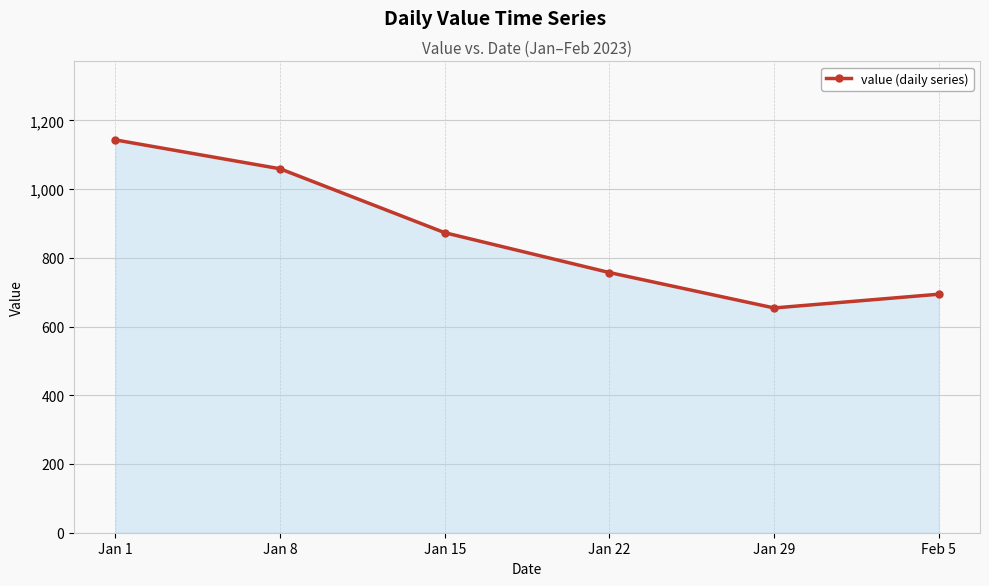

How many points are lower than both their immediate neighbors (excluding endpoints)?

1